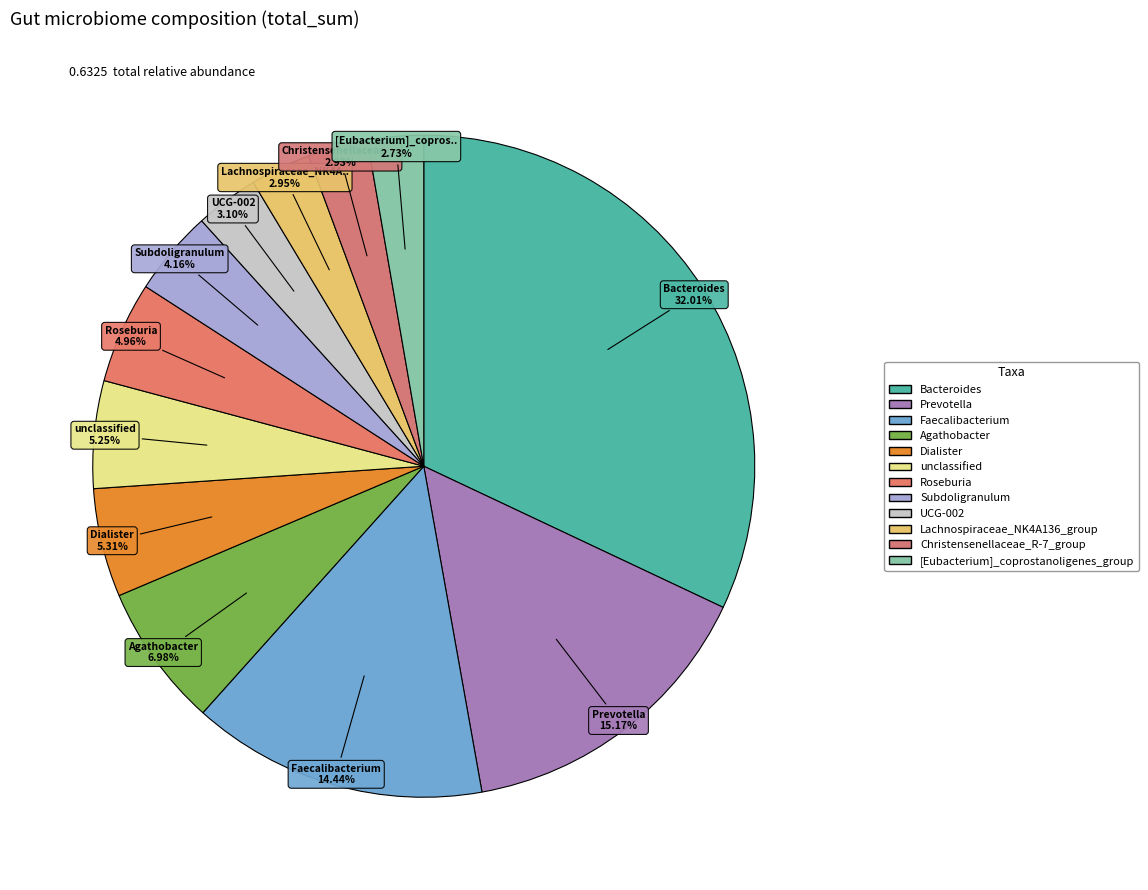

What is the total percentage of Prevotella and Faecalibacterium?

29.6%